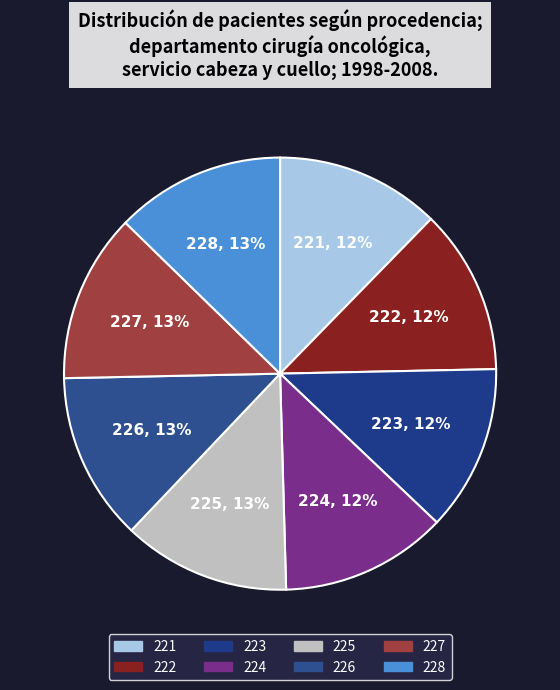

How many slices are in this pie chart?

8